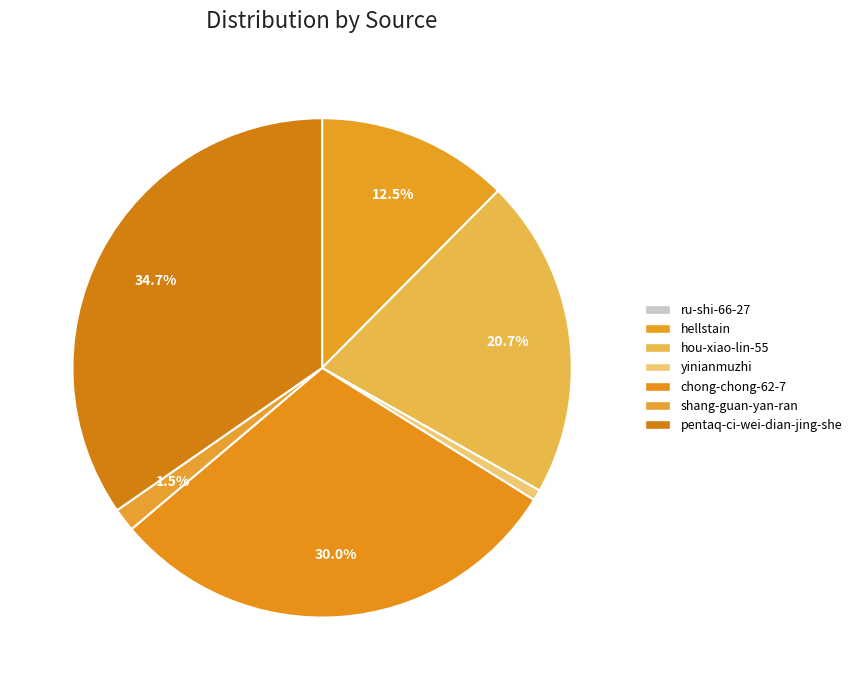

What is the change in value from ru-shi-66-27 to chong-chong-62-7?

+39534